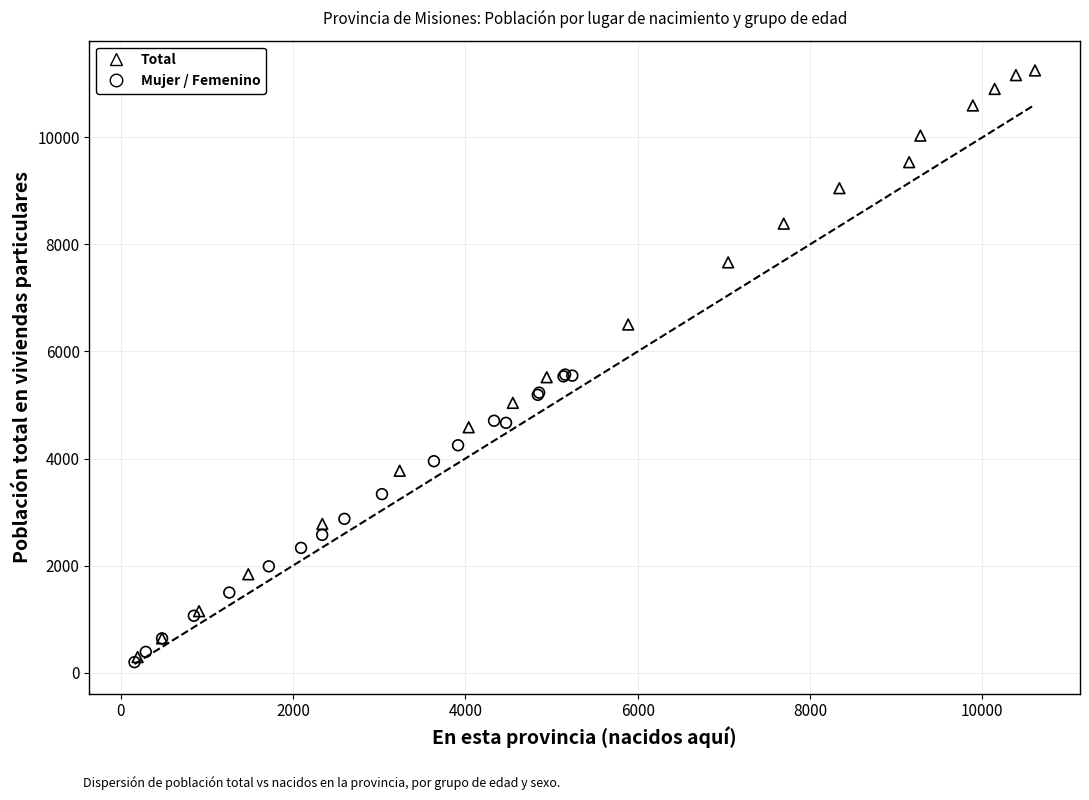

What are all the series names shown in the legend?

Total, Mujer / Femenino